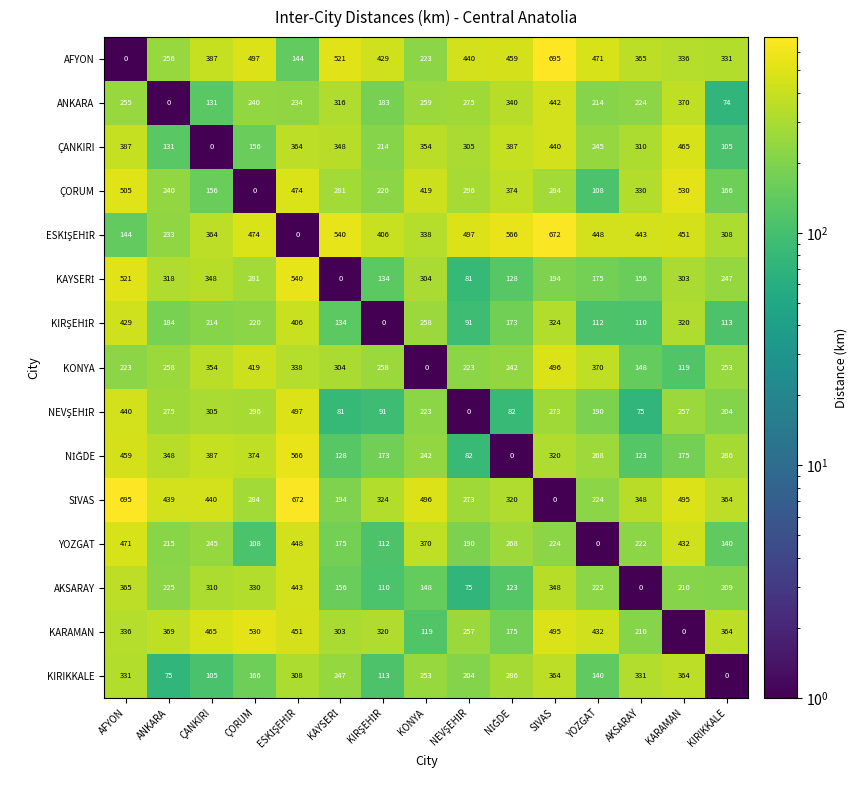

What is the total value across all series at ÇORUM?

4375